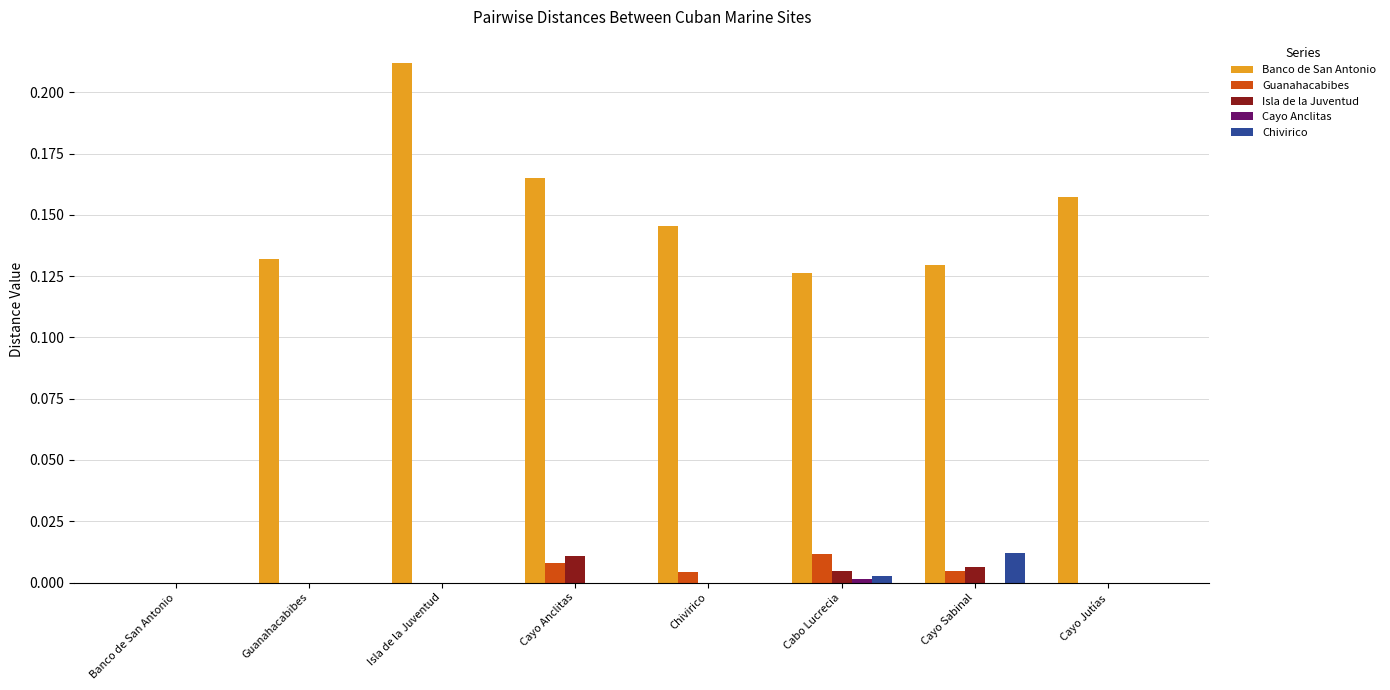

Which category has the highest value across all series?

Isla de la Juventud